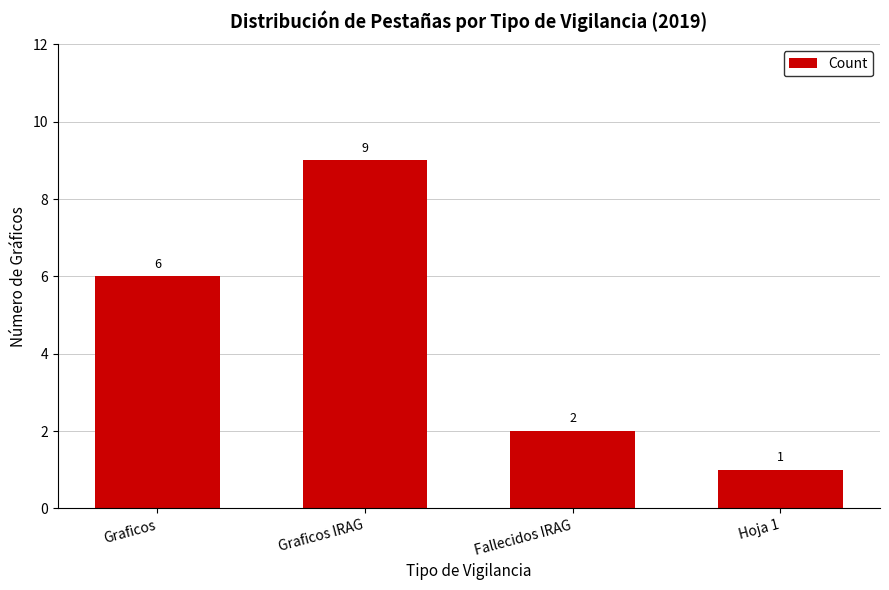

Reading left to right, transcribe all the data shown in this chart.

6	9	2	1